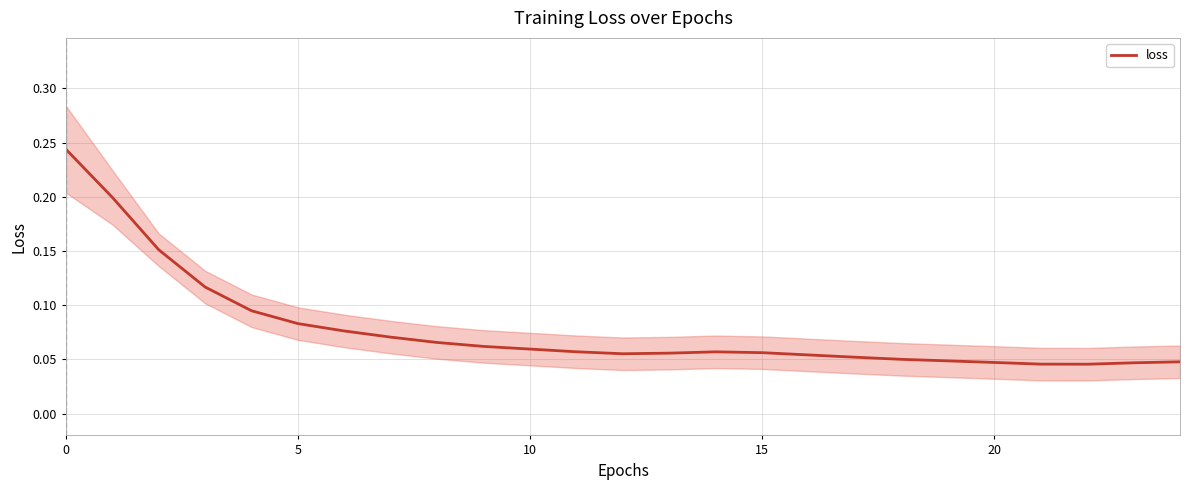

Reading left to right, extract all data points from this chart.

0.2	0.2	0.2	0.1	0.1	0.1	0.1	0.1	0.1	0.1	0.1	0.1	0.1	0.1	0.1	0.1	0.1	0.1	0.1	0.0	0.0	0.0	0.0	0.0	0.0